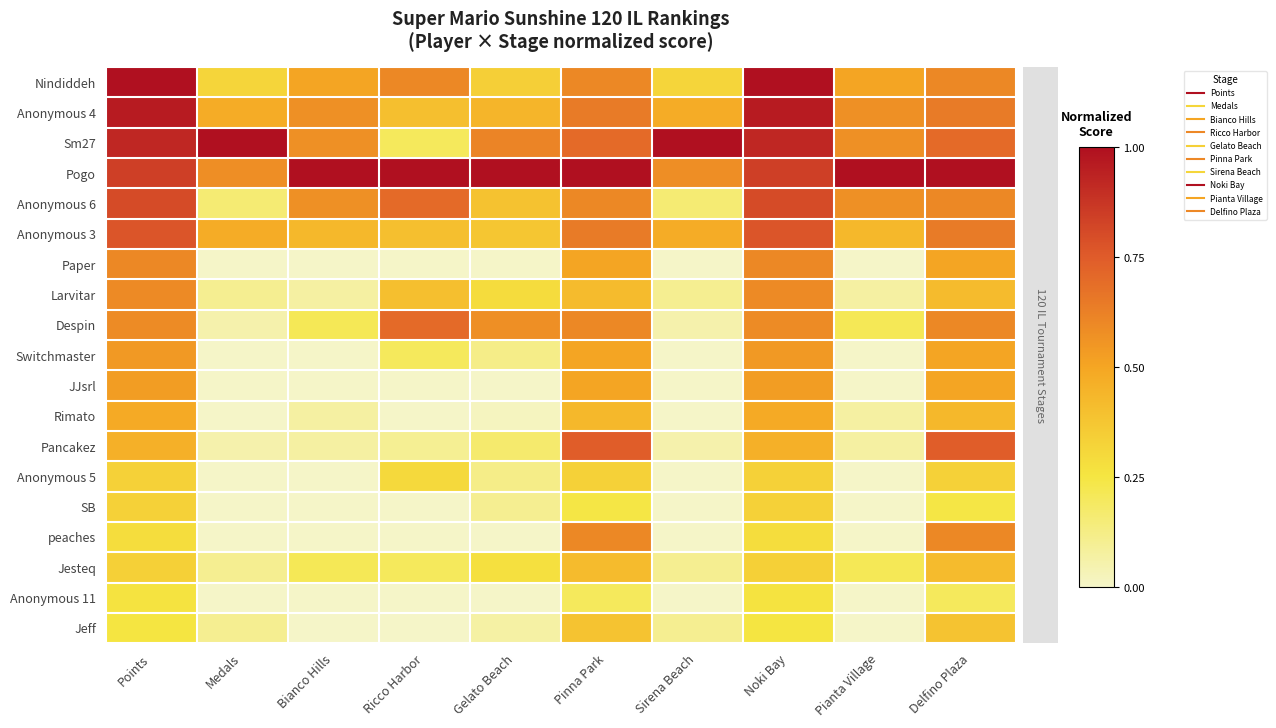

Reading left to right, transcribe all the data shown in this chart.

Nindiddeh: Points=1.0	Medals=0.3	Bianco Hills=0.5	Ricco Harbor=0.6	Gelato Beach=0.3	Pinna Park=0.6	Sirena Beach=0.3	Noki Bay=1.0	Pianta Village=0.5	Delfino Plaza=0.6
Anonymous 4: Points=1.0	Medals=0.5	Bianco Hills=0.6	Ricco Harbor=0.4	Gelato Beach=0.4	Pinna Park=0.6	Sirena Beach=0.5	Noki Bay=1.0	Pianta Village=0.6	Delfino Plaza=0.6
Sm27: Points=0.9	Medals=1.0	Bianco Hills=0.6	Ricco Harbor=0.2	Gelato Beach=0.6	Pinna Park=0.7	Sirena Beach=1.0	Noki Bay=0.9	Pianta Village=0.6	Delfino Plaza=0.7
Pogo: Points=0.8	Medals=0.6	Bianco Hills=1.0	Ricco Harbor=1.0	Gelato Beach=1.0	Pinna Park=1.0	Sirena Beach=0.6	Noki Bay=0.8	Pianta Village=1.0	Delfino Plaza=1.0
Anonymous 6: Points=0.8	Medals=0.2	Bianco Hills=0.6	Ricco Harbor=0.7	Gelato Beach=0.4	Pinna Park=0.6	Sirena Beach=0.2	Noki Bay=0.8	Pianta Village=0.6	Delfino Plaza=0.6
Anonymous 3: Points=0.8	Medals=0.5	Bianco Hills=0.4	Ricco Harbor=0.4	Gelato Beach=0.4	Pinna Park=0.6	Sirena Beach=0.5	Noki Bay=0.8	Pianta Village=0.4	Delfino Plaza=0.6
Paper: Points=0.6	Medals=0.0	Bianco Hills=0.0	Ricco Harbor=0.0	Gelato Beach=0.0	Pinna Park=0.5	Sirena Beach=0.0	Noki Bay=0.6	Pianta Village=0.0	Delfino Plaza=0.5
Larvitar: Points=0.6	Medals=0.1	Bianco Hills=0.1	Ricco Harbor=0.4	Gelato Beach=0.3	Pinna Park=0.4	Sirena Beach=0.1	Noki Bay=0.6	Pianta Village=0.1	Delfino Plaza=0.4
Despin: Points=0.6	Medals=0.1	Bianco Hills=0.2	Ricco Harbor=0.7	Gelato Beach=0.6	Pinna Park=0.6	Sirena Beach=0.1	Noki Bay=0.6	Pianta Village=0.2	Delfino Plaza=0.6
Switchmaster: Points=0.5	Medals=0.0	Bianco Hills=0.0	Ricco Harbor=0.2	Gelato Beach=0.1	Pinna Park=0.5	Sirena Beach=0.0	Noki Bay=0.5	Pianta Village=0.0	Delfino Plaza=0.5
JJsrl: Points=0.5	Medals=0.0	Bianco Hills=0.0	Ricco Harbor=0.0	Gelato Beach=0.0	Pinna Park=0.5	Sirena Beach=0.0	Noki Bay=0.5	Pianta Village=0.0	Delfino Plaza=0.5
Rimato: Points=0.5	Medals=0.0	Bianco Hills=0.1	Ricco Harbor=0.0	Gelato Beach=0.0	Pinna Park=0.4	Sirena Beach=0.0	Noki Bay=0.5	Pianta Village=0.1	Delfino Plaza=0.4
Pancakez: Points=0.5	Medals=0.1	Bianco Hills=0.1	Ricco Harbor=0.1	Gelato Beach=0.2	Pinna Park=0.7	Sirena Beach=0.1	Noki Bay=0.5	Pianta Village=0.1	Delfino Plaza=0.7
Anonymous 5: Points=0.3	Medals=0.0	Bianco Hills=0.0	Ricco Harbor=0.3	Gelato Beach=0.1	Pinna Park=0.3	Sirena Beach=0.0	Noki Bay=0.3	Pianta Village=0.0	Delfino Plaza=0.3
SB: Points=0.3	Medals=0.0	Bianco Hills=0.0	Ricco Harbor=0.0	Gelato Beach=0.1	Pinna Park=0.2	Sirena Beach=0.0	Noki Bay=0.3	Pianta Village=0.0	Delfino Plaza=0.2
peaches: Points=0.3	Medals=0.0	Bianco Hills=0.0	Ricco Harbor=0.0	Gelato Beach=0.0	Pinna Park=0.6	Sirena Beach=0.0	Noki Bay=0.3	Pianta Village=0.0	Delfino Plaza=0.6
Jesteq: Points=0.3	Medals=0.1	Bianco Hills=0.2	Ricco Harbor=0.2	Gelato Beach=0.3	Pinna Park=0.4	Sirena Beach=0.1	Noki Bay=0.3	Pianta Village=0.2	Delfino Plaza=0.4
Anonymous 11: Points=0.3	Medals=0.0	Bianco Hills=0.0	Ricco Harbor=0.0	Gelato Beach=0.0	Pinna Park=0.2	Sirena Beach=0.0	Noki Bay=0.3	Pianta Village=0.0	Delfino Plaza=0.2
Jeff: Points=0.3	Medals=0.1	Bianco Hills=0.0	Ricco Harbor=0.0	Gelato Beach=0.1	Pinna Park=0.4	Sirena Beach=0.1	Noki Bay=0.3	Pianta Village=0.0	Delfino Plaza=0.4